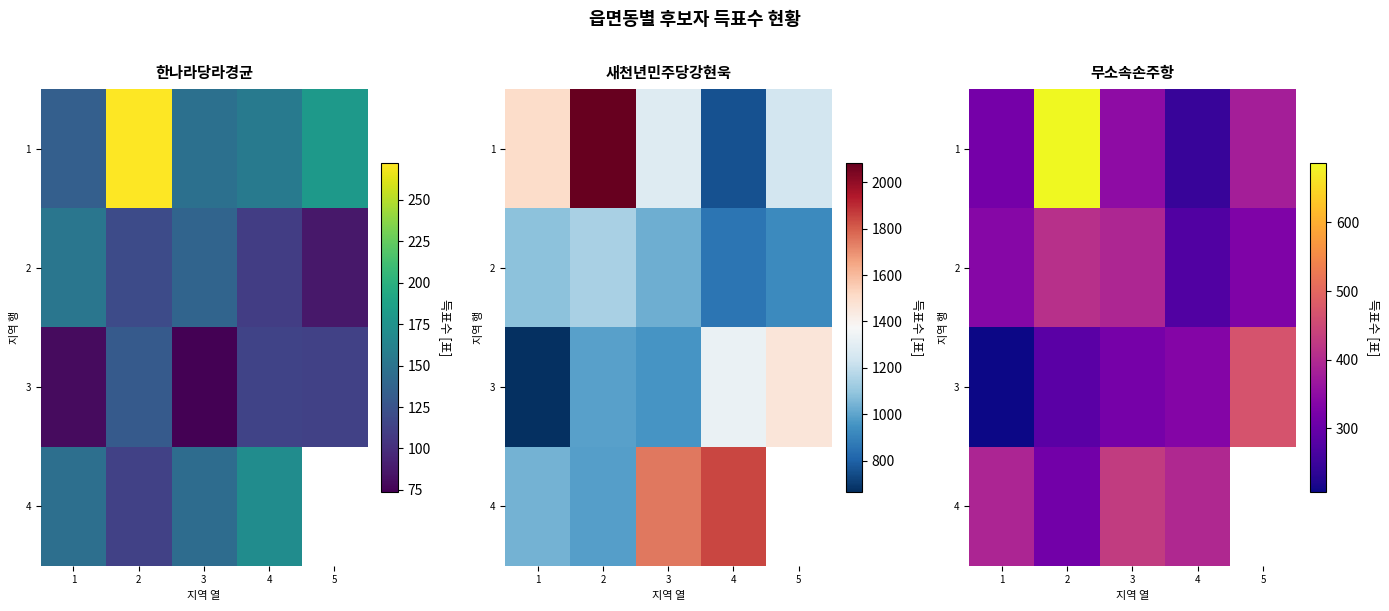

Which label corresponds to the largest value in the chart?

2